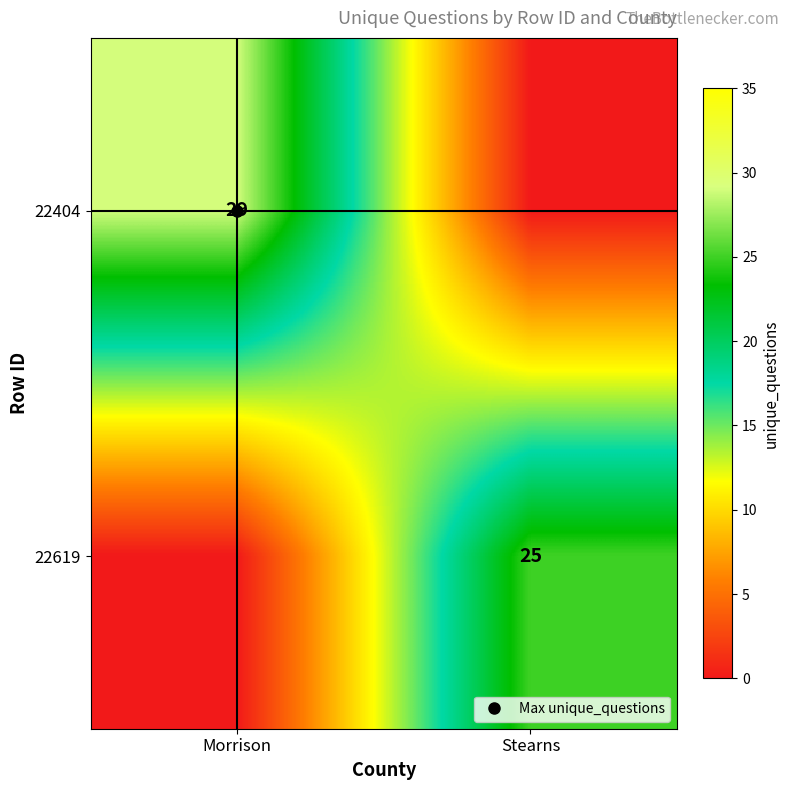

Which has a higher value, Morrison or Stearns?

Morrison